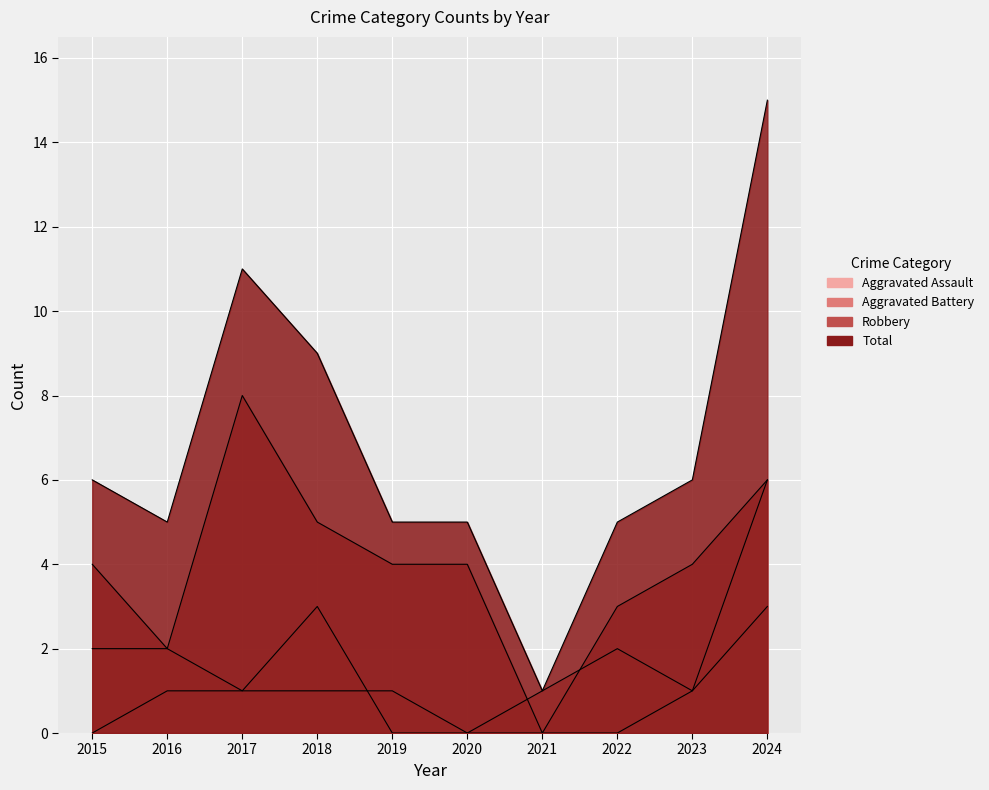

Which series changed the most between 2015 and 2024?

Total